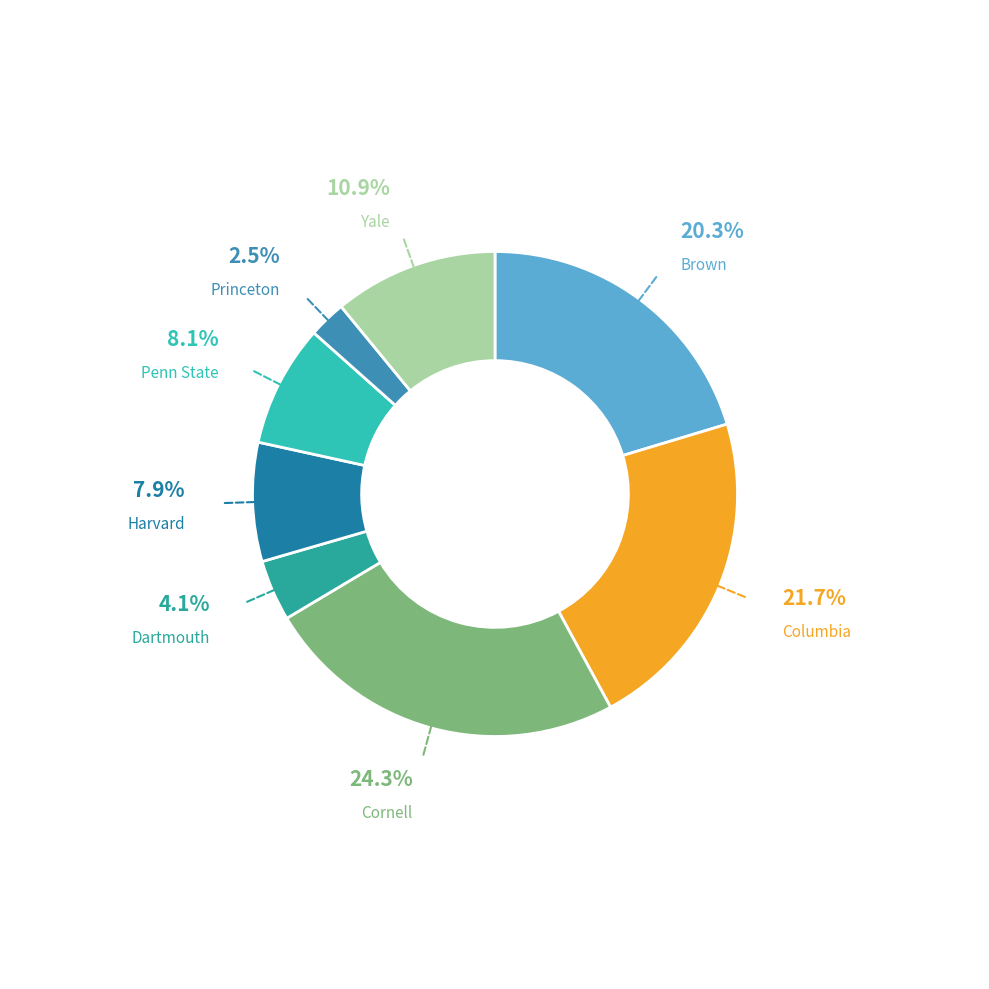

Combined, do Columbia and Princeton account for over 50%?

No